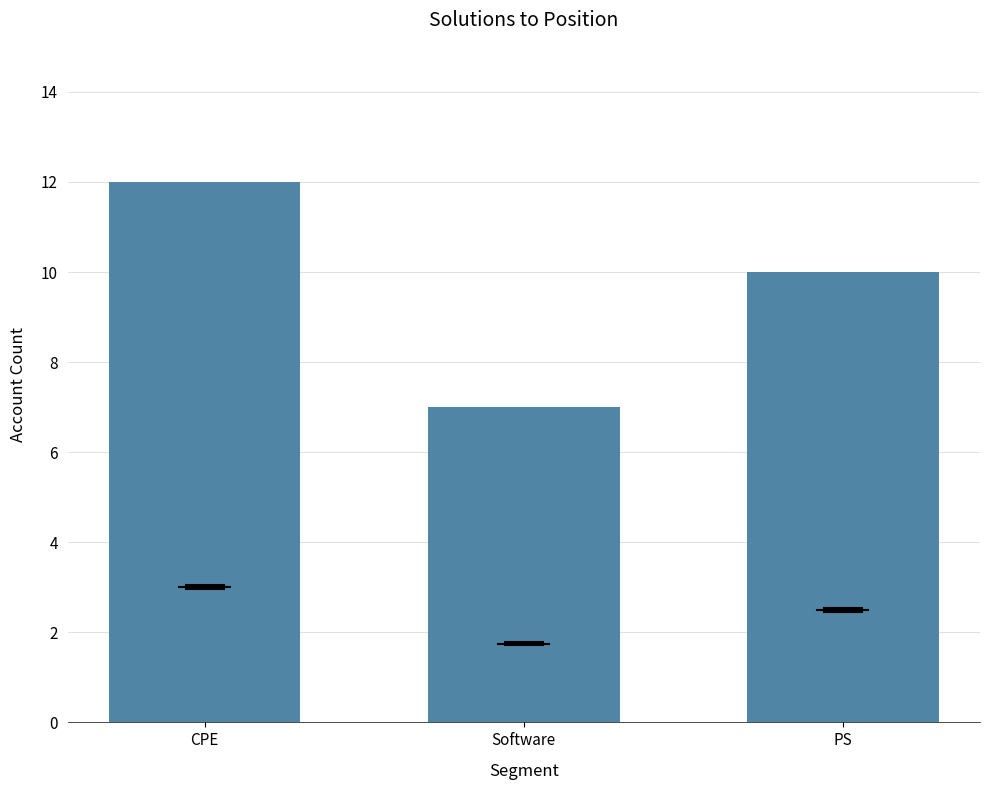

At which category does the chart reach its peak across all series?

CPE